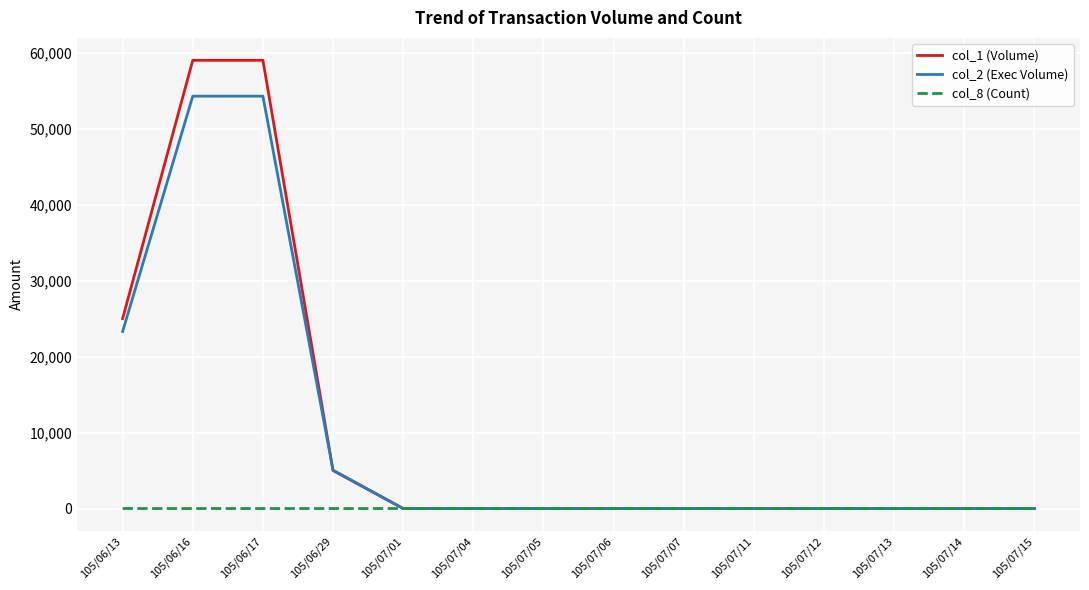

What is the maximum value shown in the chart?

59000